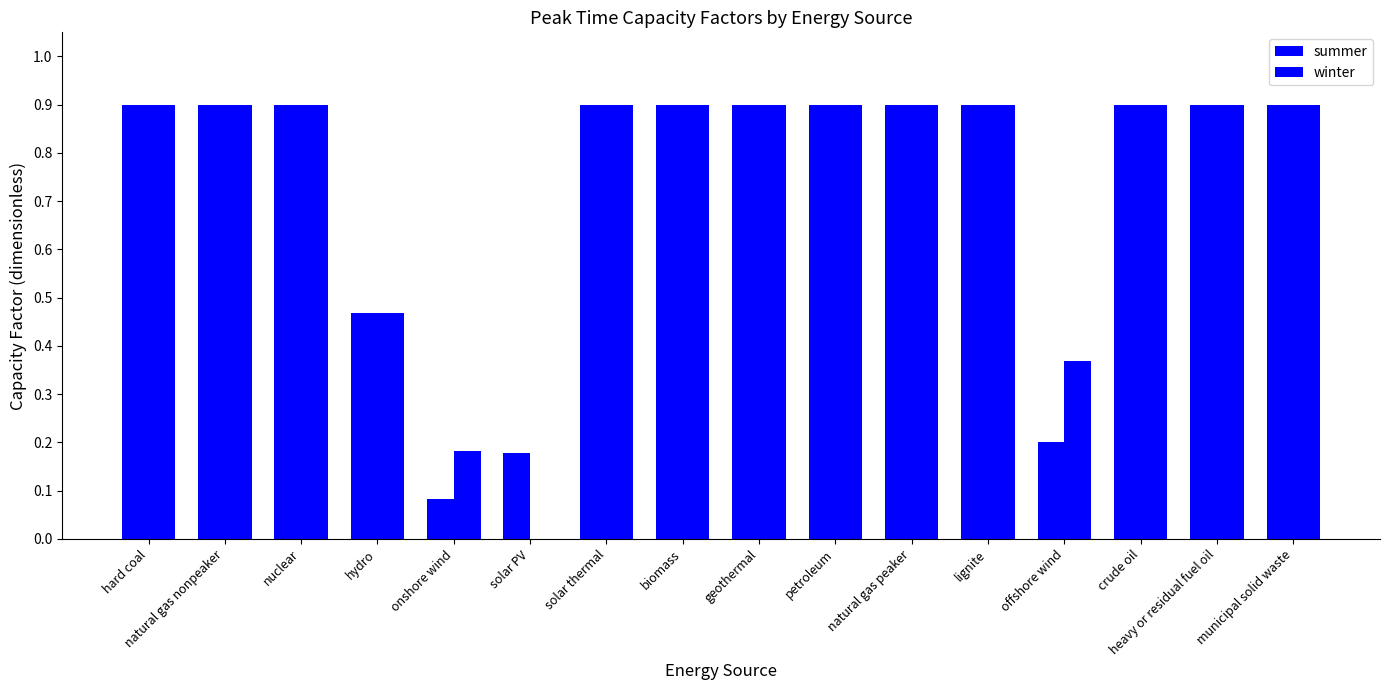

How many groups of bars are there?

16